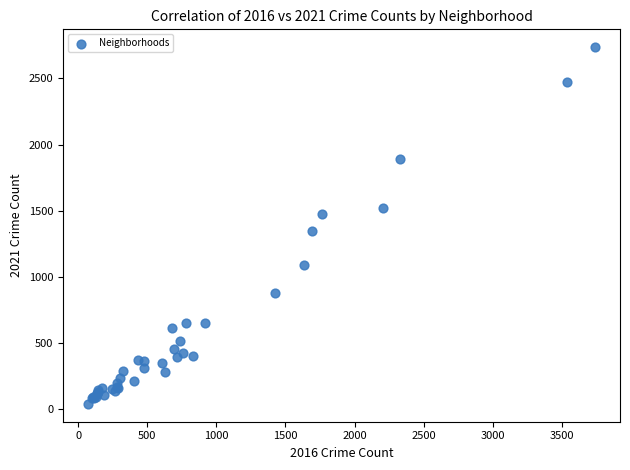

What Y value in the scatter plot is closest to 1387?

1345